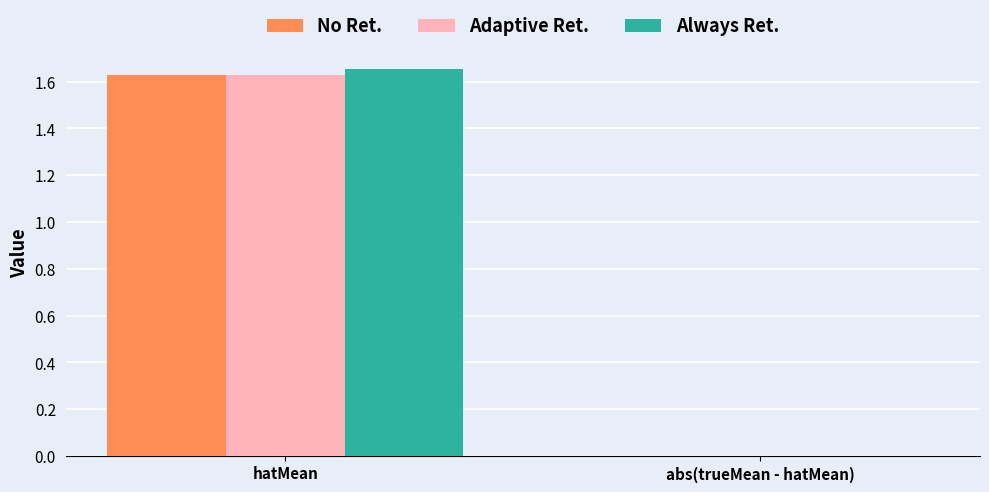

Which category has the highest value across all series?

hatMean